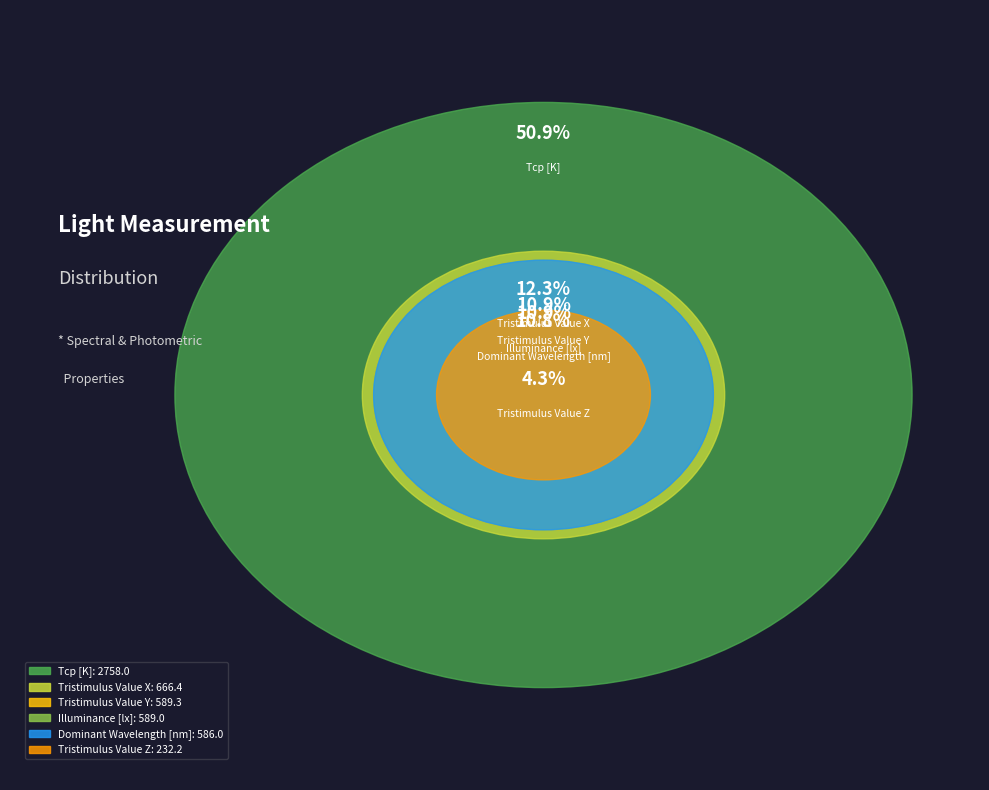

To the nearest percent, what percentage of the pie is Tristimulus Value Y?

11%